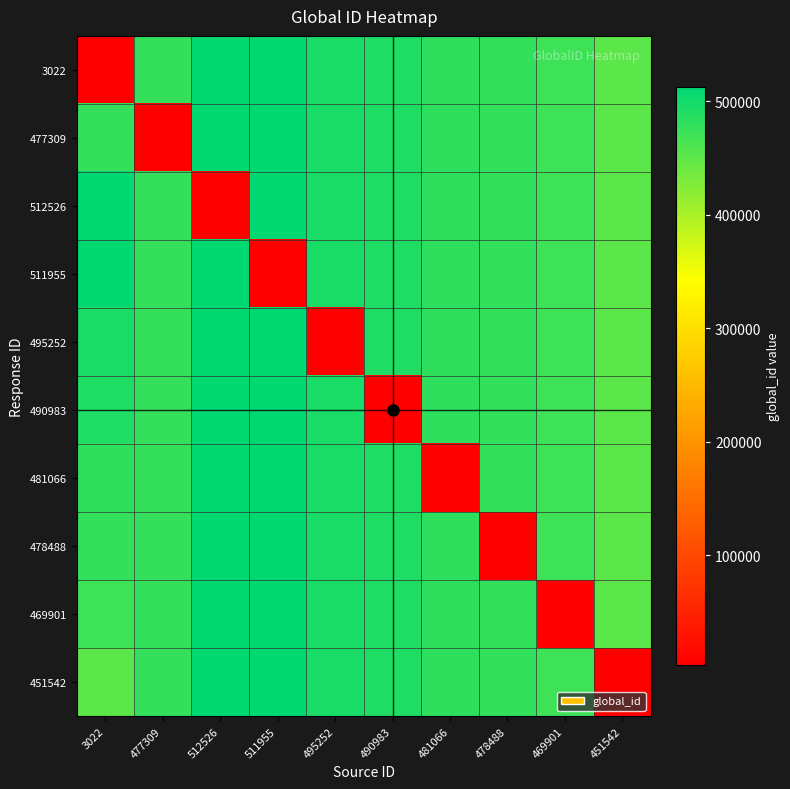

Reading left to right, extract all data points from this chart.

3022: 3022=3022	477309=477309	512526=512526	511955=511955	495252=495252	490983=490983	481066=481066	478488=478488	469901=469901	451542=451542
477309: 3022=477309	477309=3022	512526=512526	511955=511955	495252=495252	490983=490983	481066=481066	478488=478488	469901=469901	451542=451542
512526: 3022=512526	477309=477309	512526=3022	511955=511955	495252=495252	490983=490983	481066=481066	478488=478488	469901=469901	451542=451542
511955: 3022=511955	477309=477309	512526=512526	511955=3022	495252=495252	490983=490983	481066=481066	478488=478488	469901=469901	451542=451542
495252: 3022=495252	477309=477309	512526=512526	511955=511955	495252=3022	490983=490983	481066=481066	478488=478488	469901=469901	451542=451542
490983: 3022=490983	477309=477309	512526=512526	511955=511955	495252=495252	490983=3022	481066=481066	478488=478488	469901=469901	451542=451542
481066: 3022=481066	477309=477309	512526=512526	511955=511955	495252=495252	490983=490983	481066=3022	478488=478488	469901=469901	451542=451542
478488: 3022=478488	477309=477309	512526=512526	511955=511955	495252=495252	490983=490983	481066=481066	478488=3022	469901=469901	451542=451542
469901: 3022=469901	477309=477309	512526=512526	511955=511955	495252=495252	490983=490983	481066=481066	478488=478488	469901=3022	451542=451542
451542: 3022=451542	477309=477309	512526=512526	511955=511955	495252=495252	490983=490983	481066=481066	478488=478488	469901=469901	451542=3022